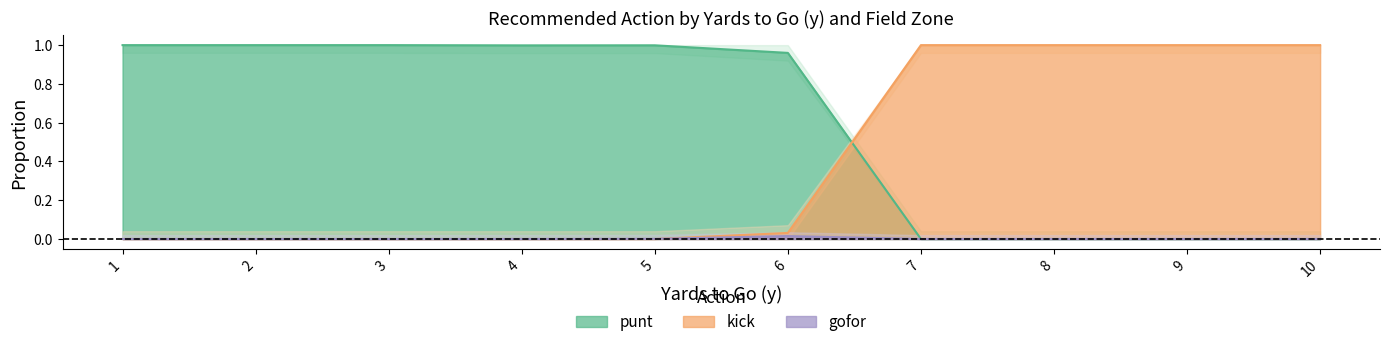

At which label is kick closest to 0?

1